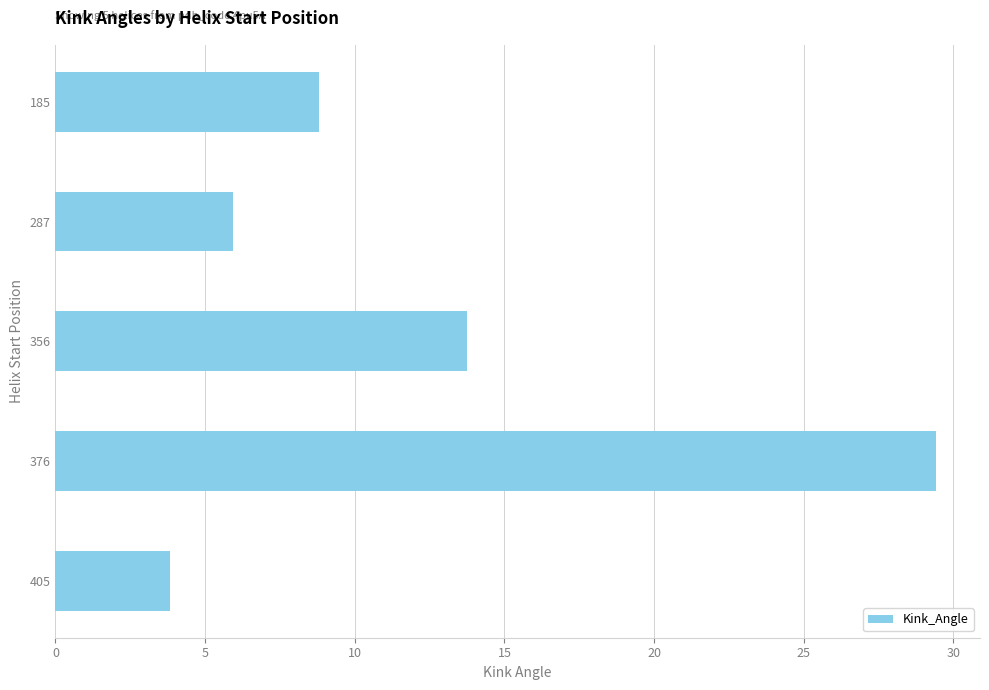

Approximately how many times larger is the value at 376 compared to 287?

4.9